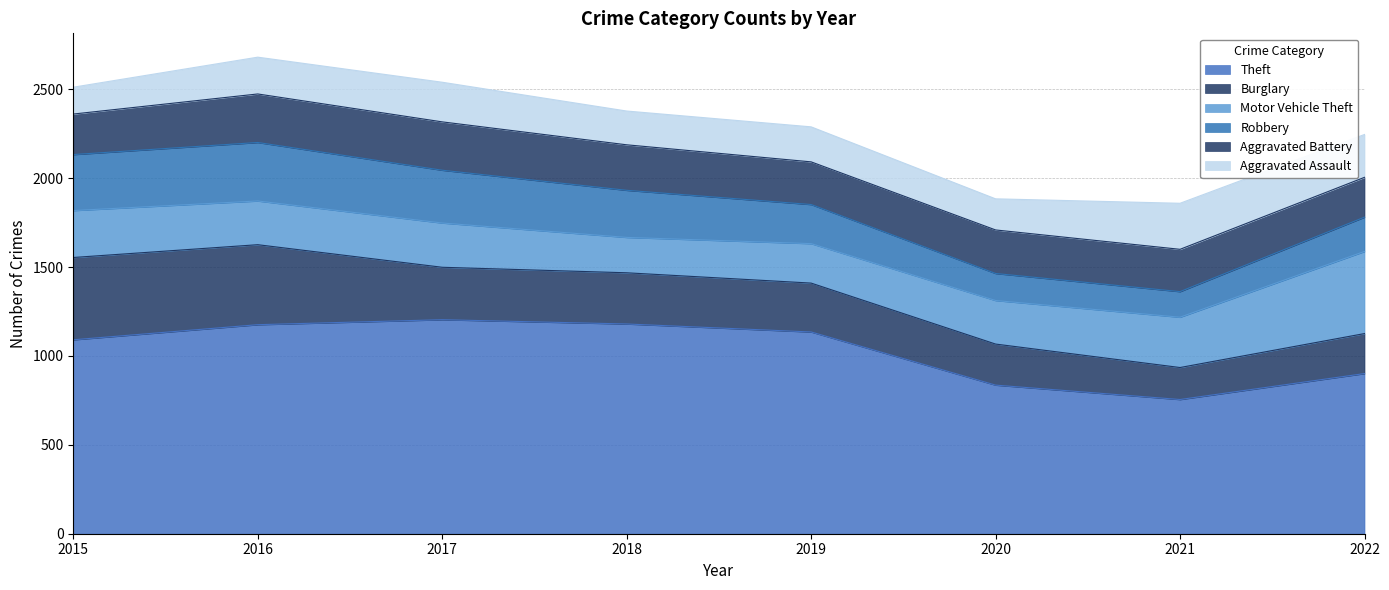

Where is the first local minimum for Aggravated Assault?

2018